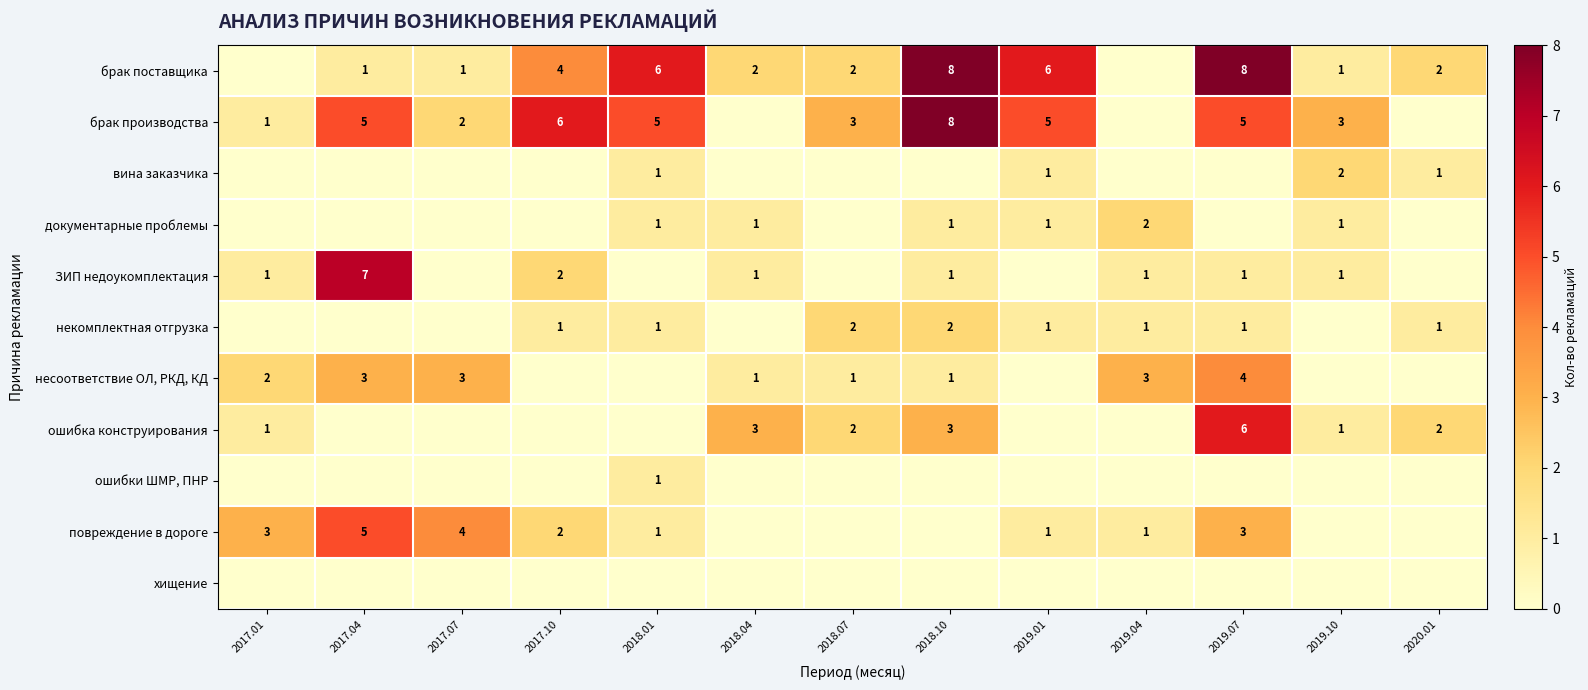

The value of ошибка конструирования at 2018.07 is 1. True or false?

False